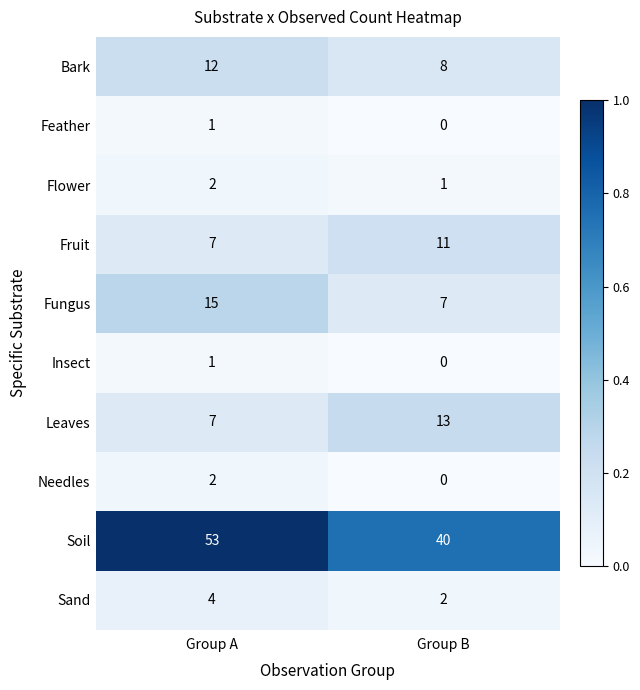

What is the difference between the highest and lowest values at Group A?

52